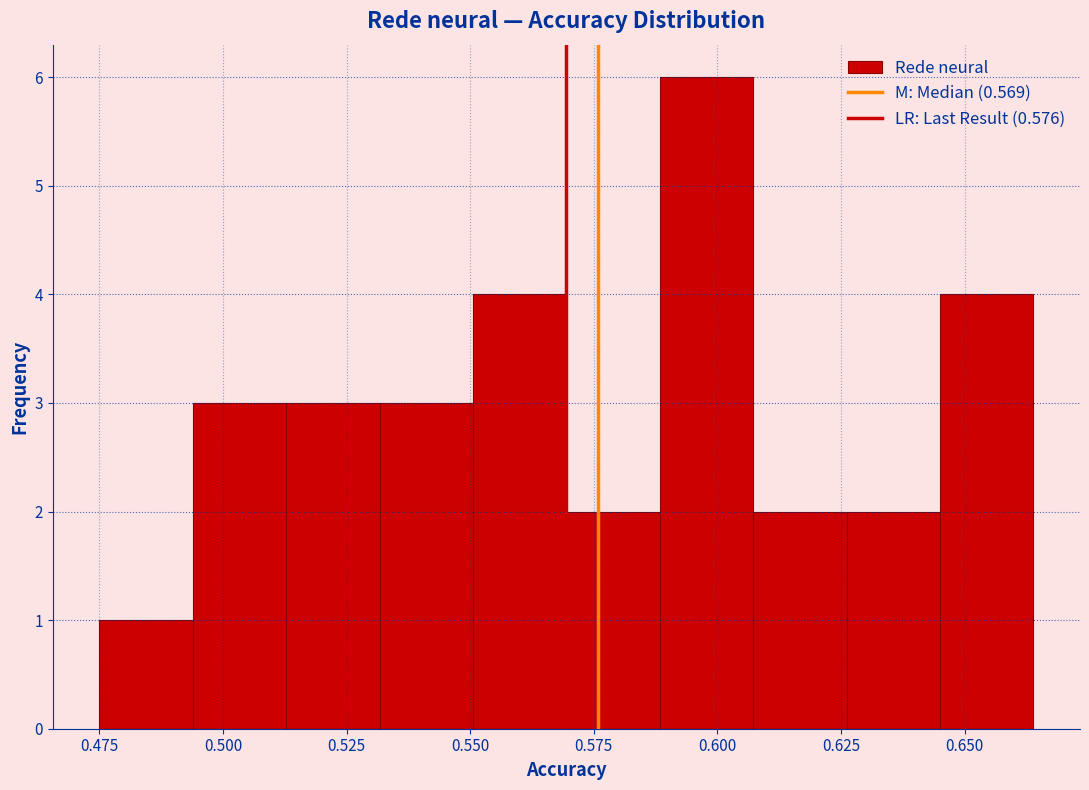

Read against the x-axis, roughly where is the centre of the tallest bar?

0.600